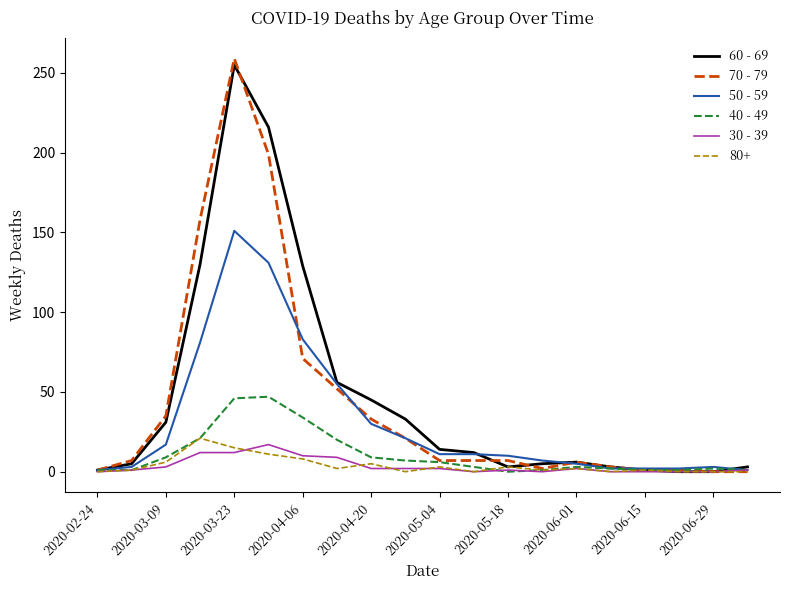

Which series has the widest spread of values?

70 - 79